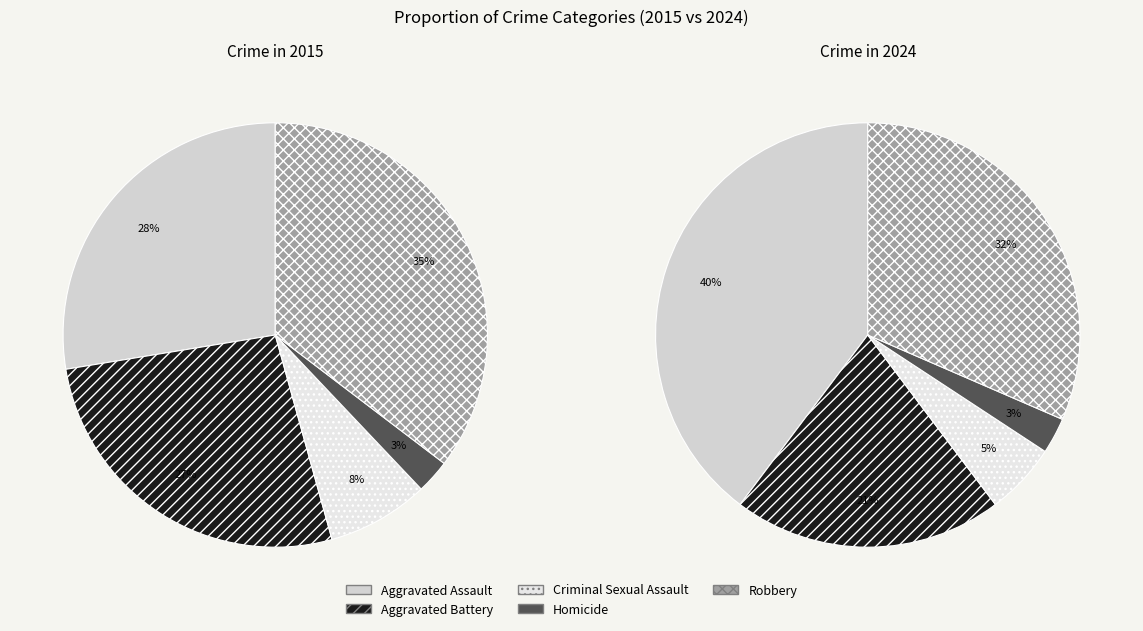

To the nearest percent, what percentage of the pie is Homicide?

3%